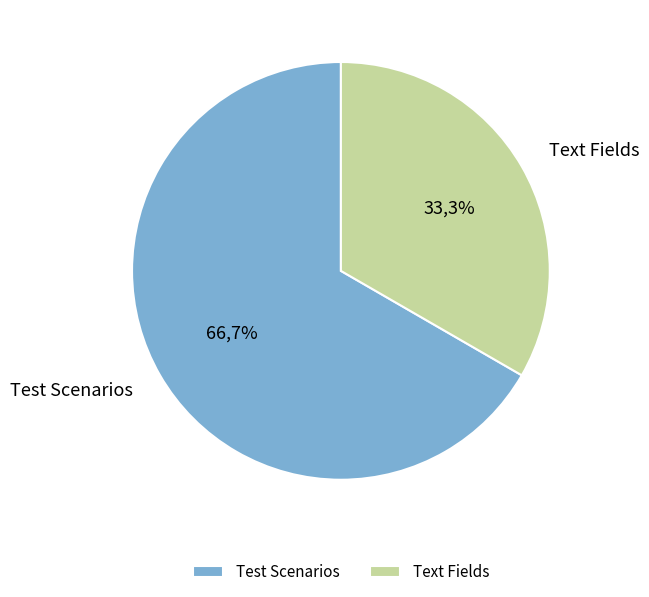

How many segments does this pie chart have?

2